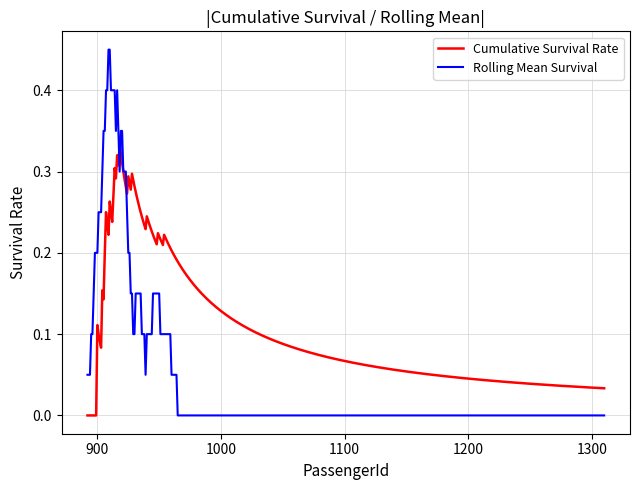

How many Cumulative Survival Rate values are between 0 and 1?

419